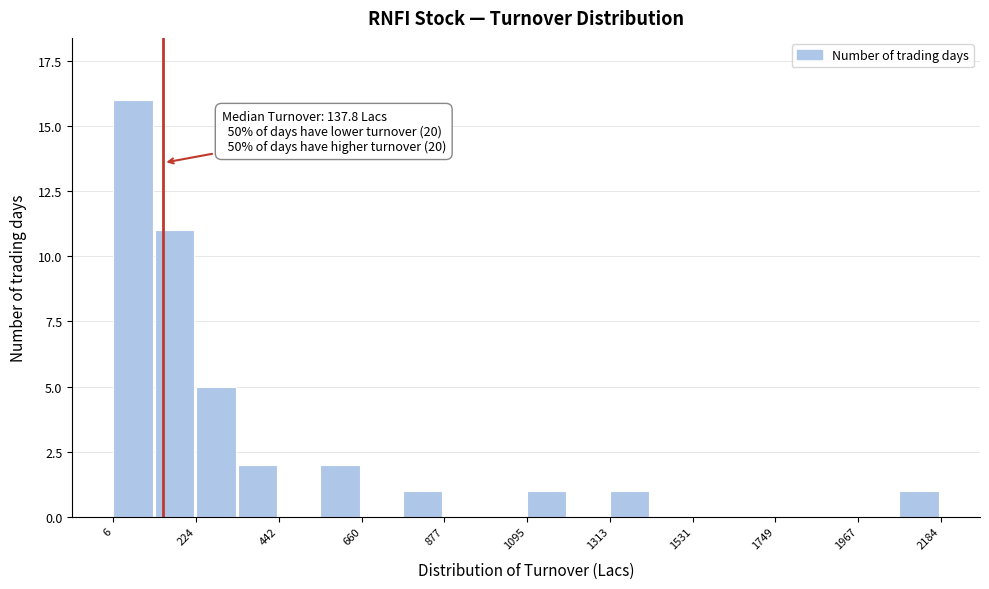

Read against the x-axis, roughly where is the centre of the tallest bar?

50